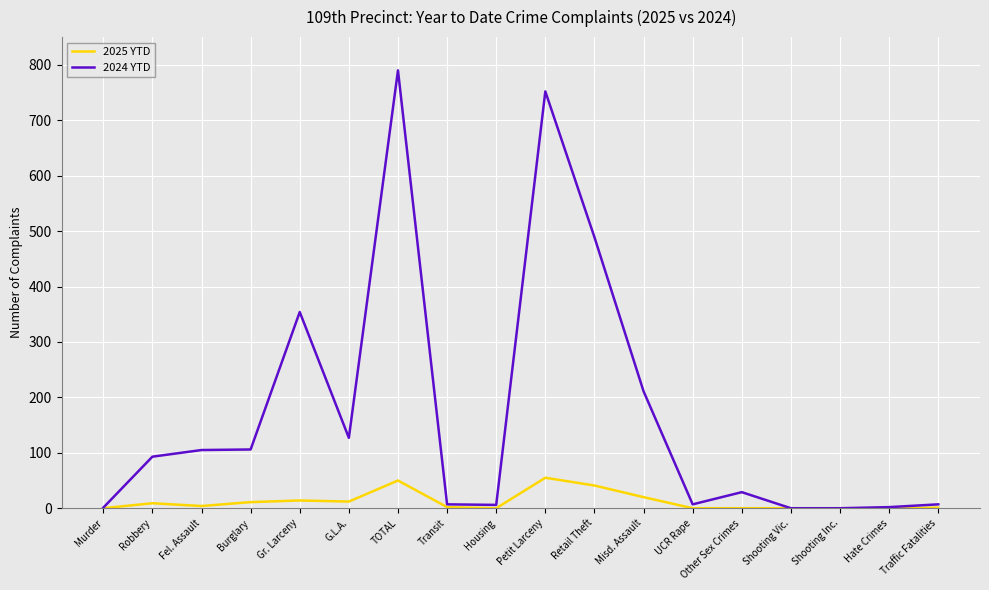

At how many categories does at least one series exceed 220?

4